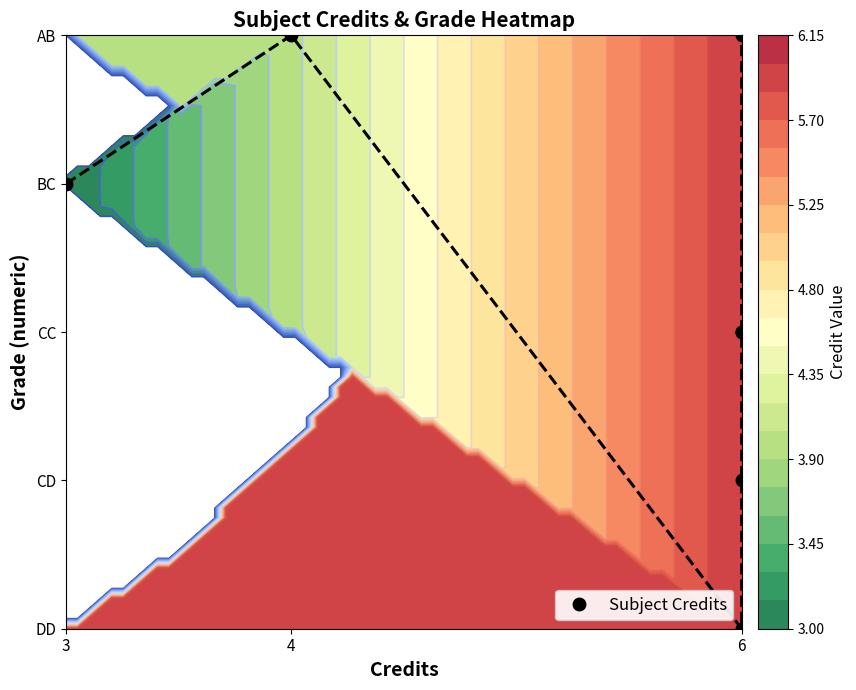

Where does the data first go above 3?

3